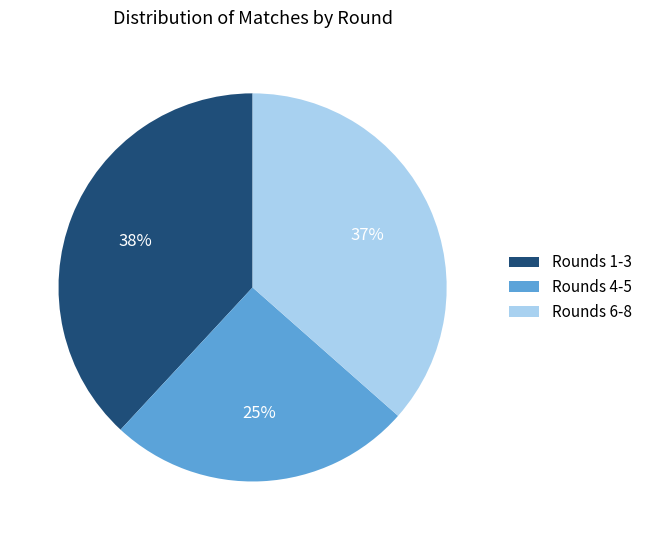

How many slices are in this pie chart?

3